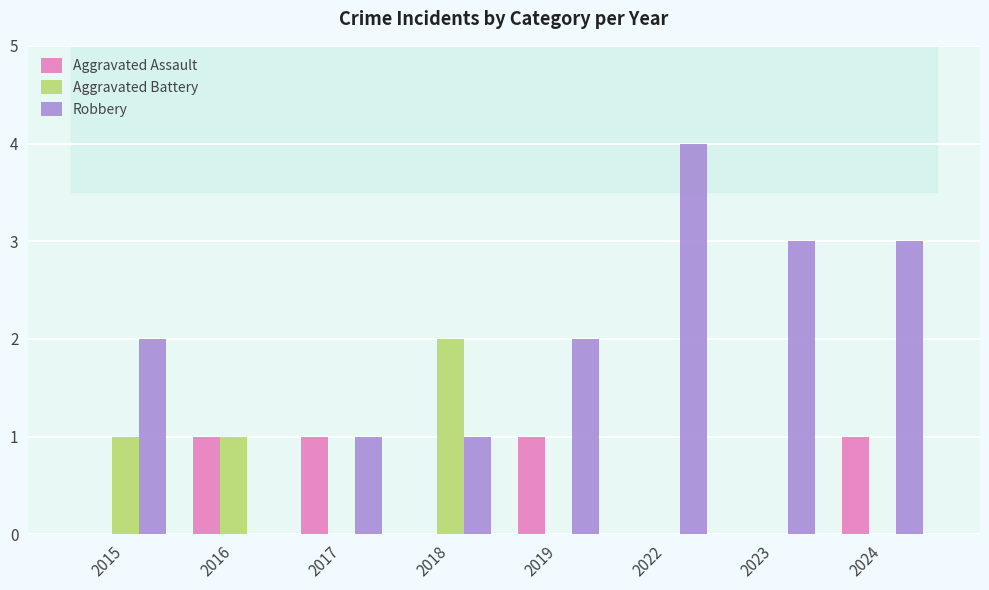

What is the difference between the Aggravated Assault values at 2019 and 2018?

1